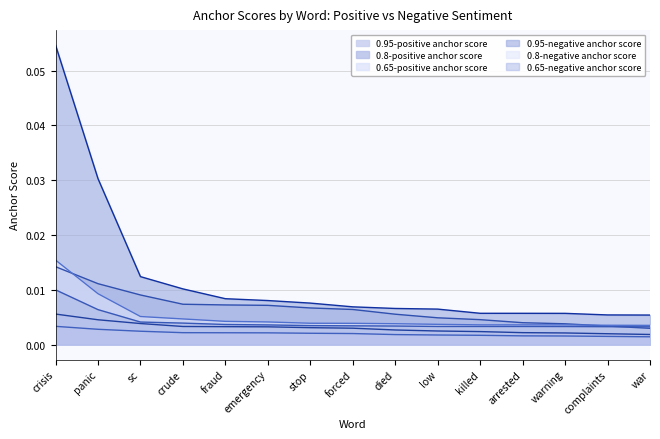

Reading right to left, what are all the values shown in this chart?

0.95-positive anchor score: war=0.0	complaints=0.0	warning=0.0	arrested=0.0	killed=0.0	low=0.0	died=0.0	forced=0.0	stop=0.0	emergency=0.0	fraud=0.0	crude=0.0	sc=0.0	panic=0.0	crisis=0.0
0.8-positive anchor score: war=0.0	complaints=0.0	warning=0.0	arrested=0.0	killed=0.0	low=0.0	died=0.0	forced=0.0	stop=0.0	emergency=0.0	fraud=0.0	crude=0.0	sc=0.0	panic=0.0	crisis=0.0
0.65-positive anchor score: war=0.0	complaints=0.0	warning=0.0	arrested=0.0	killed=0.0	low=0.0	died=0.0	forced=0.0	stop=0.0	emergency=0.0	fraud=0.0	crude=0.0	sc=0.0	panic=0.0	crisis=0.0
0.95-negative anchor score: war=0.0	complaints=0.0	warning=0.0	arrested=0.0	killed=0.0	low=0.0	died=0.0	forced=0.0	stop=0.0	emergency=0.0	fraud=0.0	crude=0.0	sc=0.0	panic=0.0	crisis=0.1
0.8-negative anchor score: war=0.0	complaints=0.0	warning=0.0	arrested=0.0	killed=0.0	low=0.0	died=0.0	forced=0.0	stop=0.0	emergency=0.0	fraud=0.0	crude=0.0	sc=0.0	panic=0.0	crisis=0.0
0.65-negative anchor score: war=0.0	complaints=0.0	warning=0.0	arrested=0.0	killed=0.0	low=0.0	died=0.0	forced=0.0	stop=0.0	emergency=0.0	fraud=0.0	crude=0.0	sc=0.0	panic=0.0	crisis=0.0